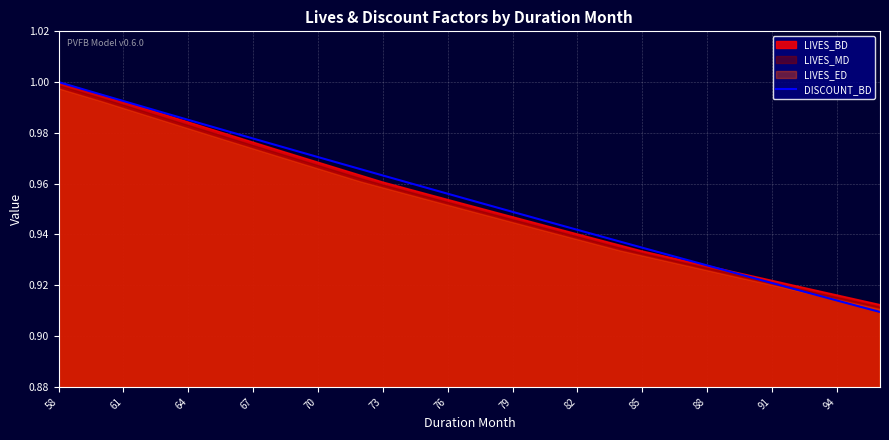

What is the minimum value shown in the chart?

0.9